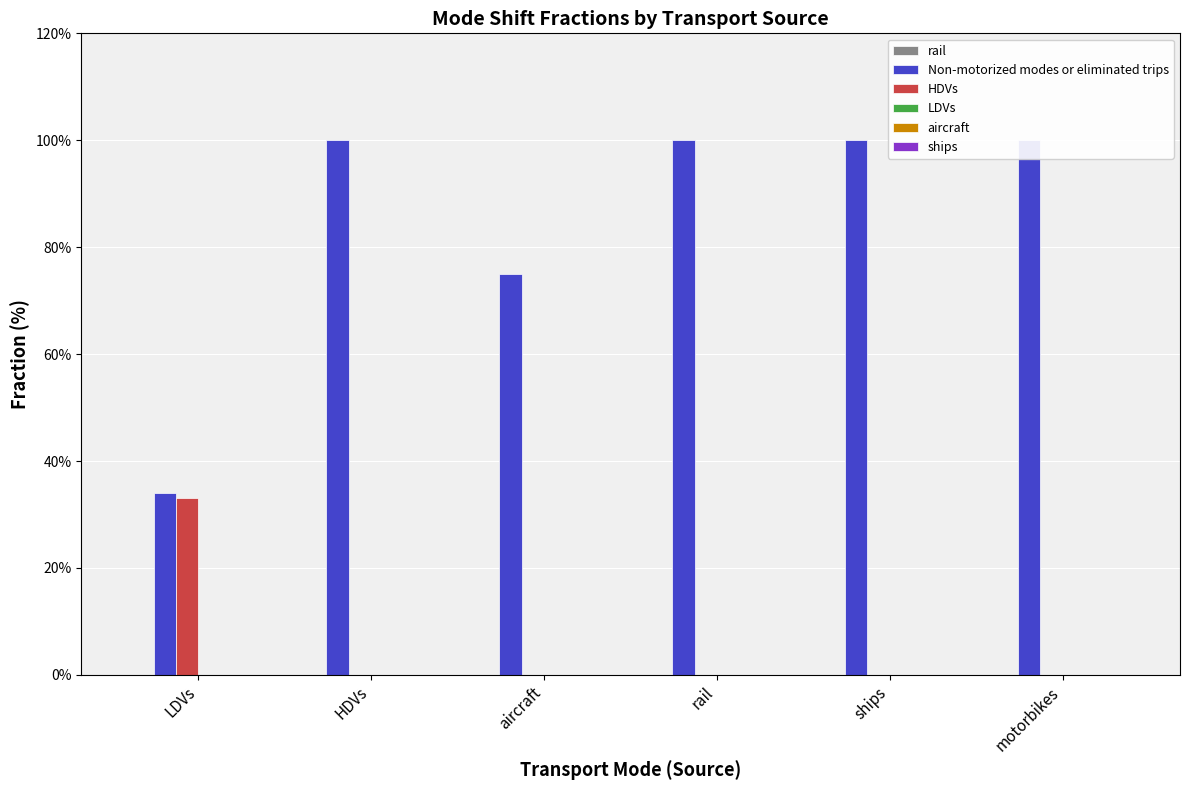

What is the total value across all series at HDVs?

1.0